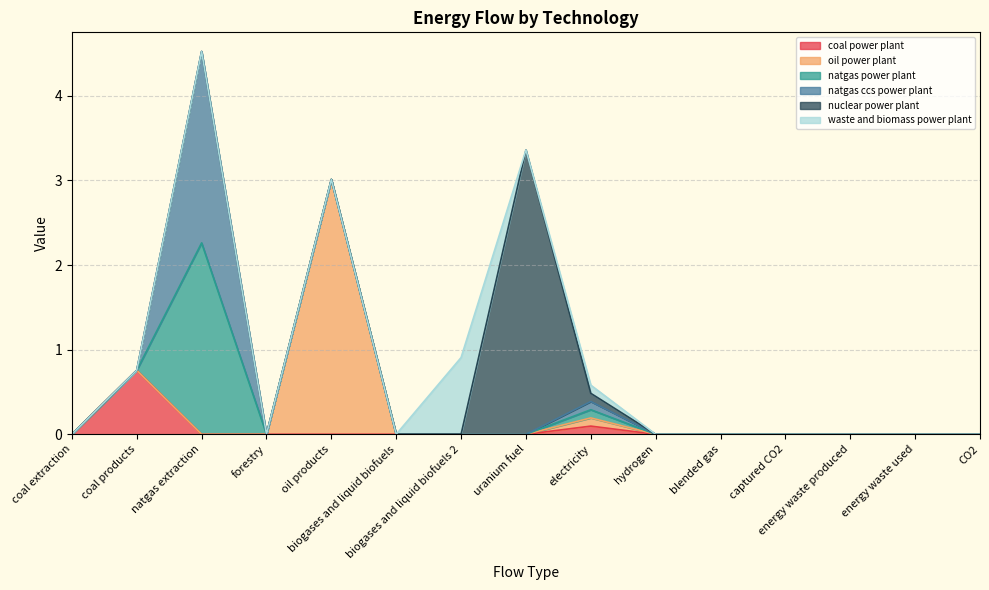

The value of waste and biomass power plant at electricity is 0.1. True or false?

True